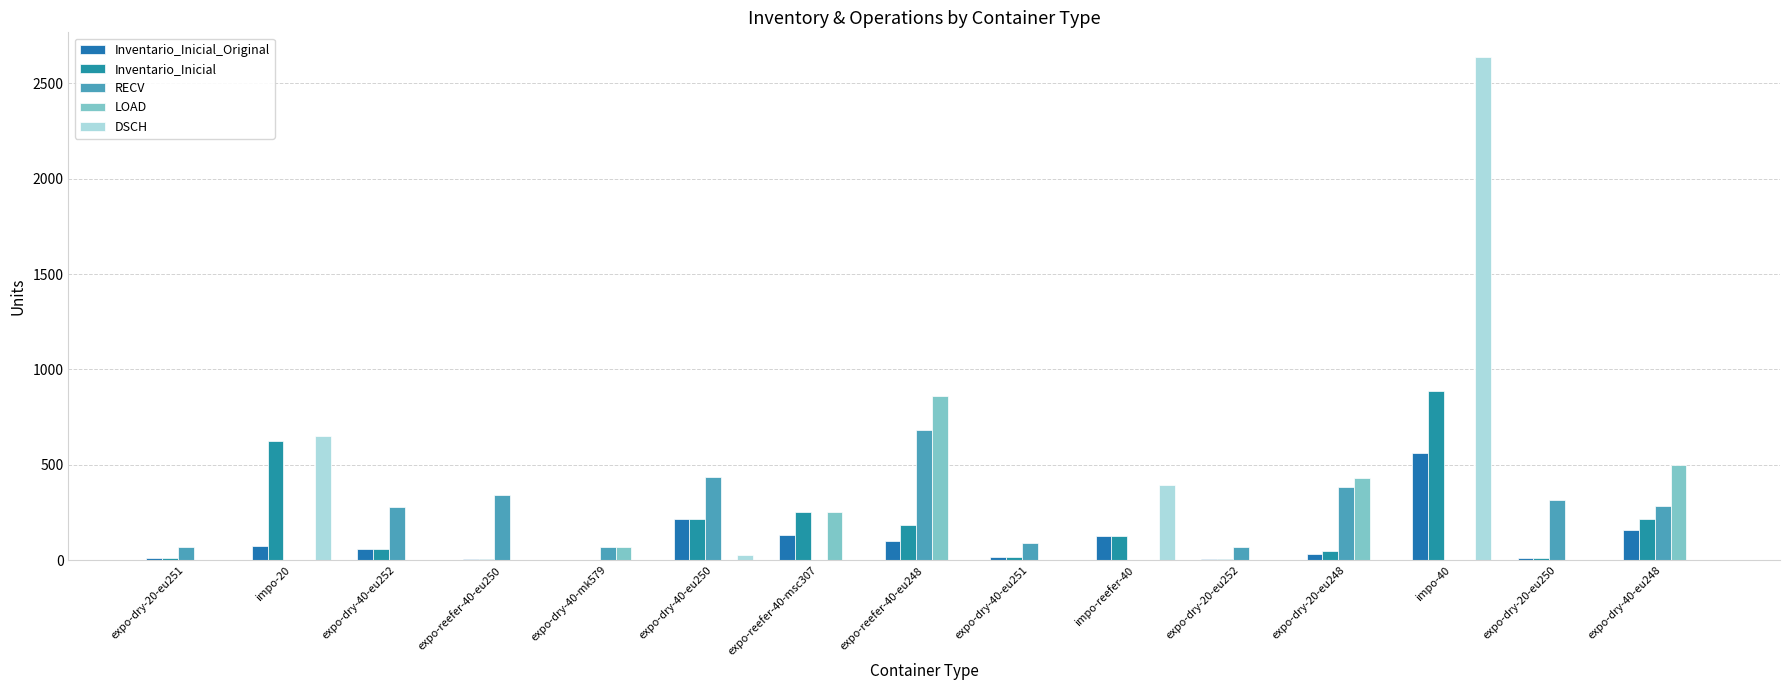

Rank the series at expo-dry-40-eu248 from lowest to highest value.

DSCH, Inventario_Inicial_Original, Inventario_Inicial, RECV, LOAD